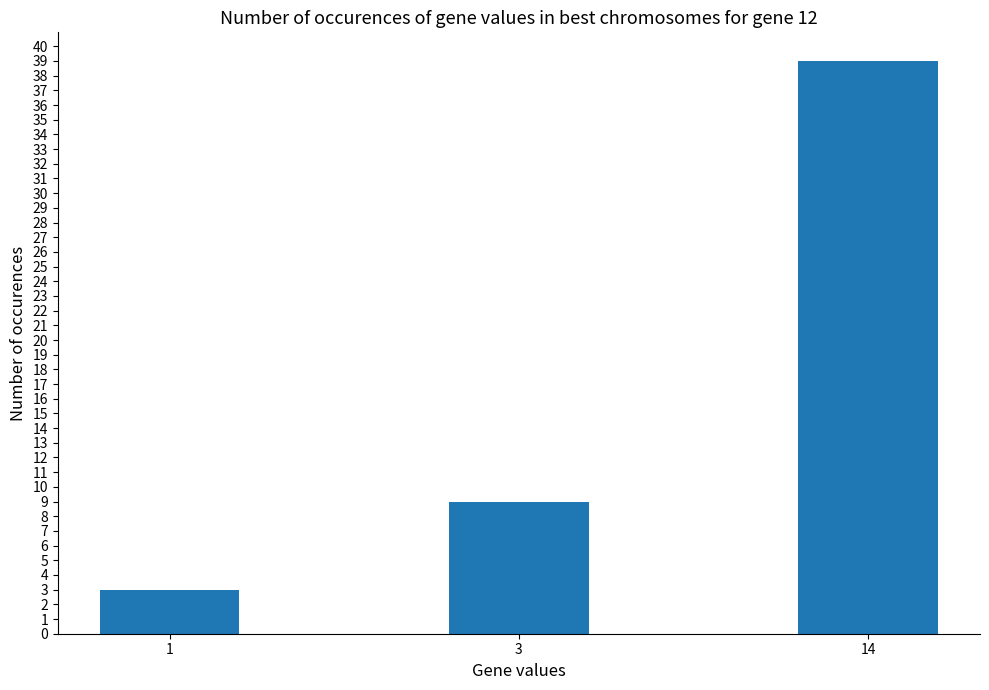

The chart shows a value of 9 at 3. True or false?

True